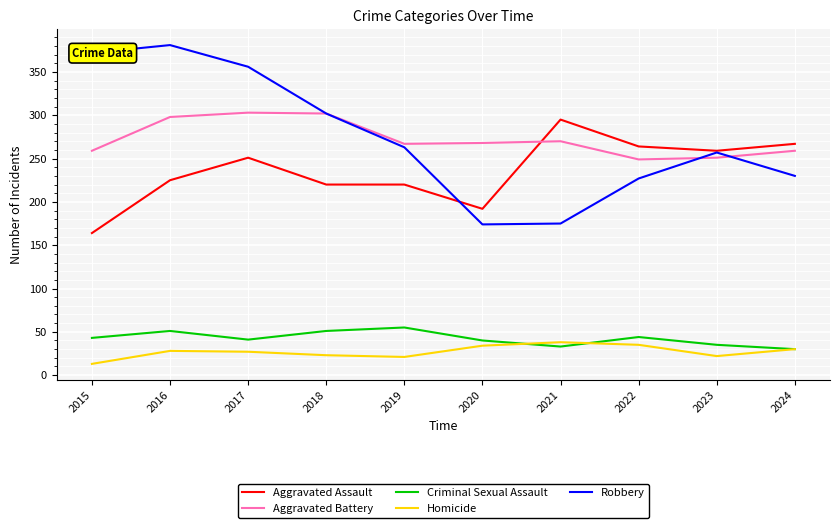

The value of Aggravated Assault at 2024 is 267. True or false?

True